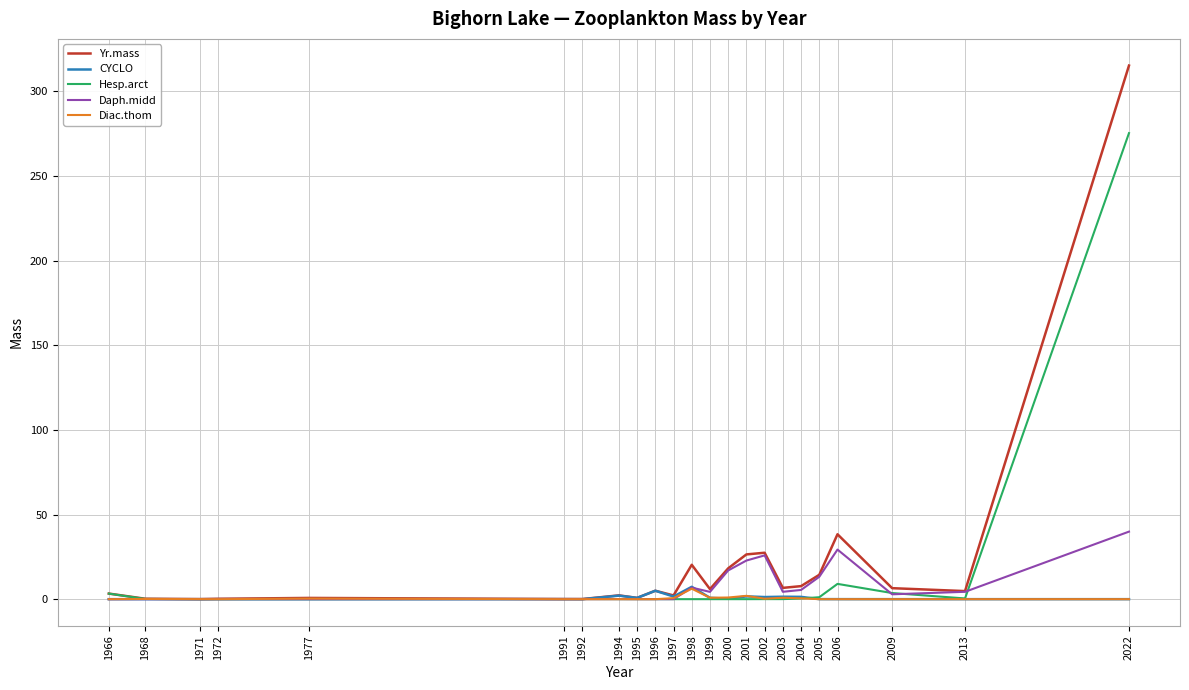

What are all the series names shown in the legend?

Yr.mass, CYCLO, Hesp.arct, Daph.midd, Diac.thom